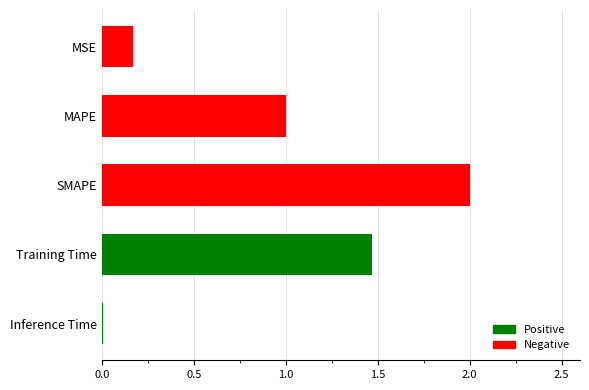

Between Inference Time and MSE, which is larger?

MSE